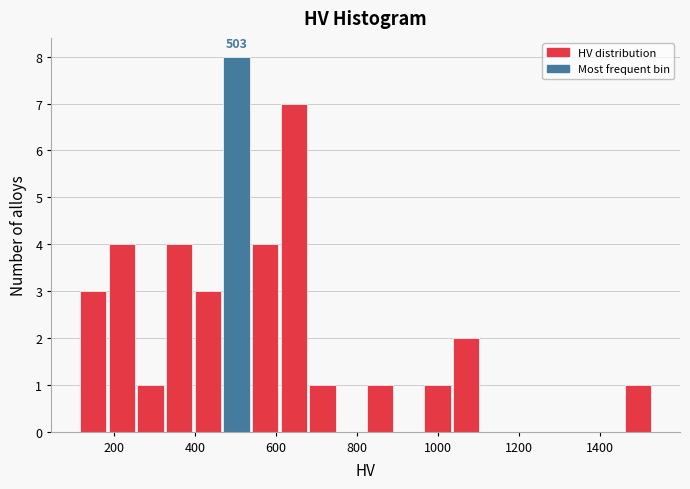

Read against the x-axis, roughly where is the centre of the tallest bar?

500